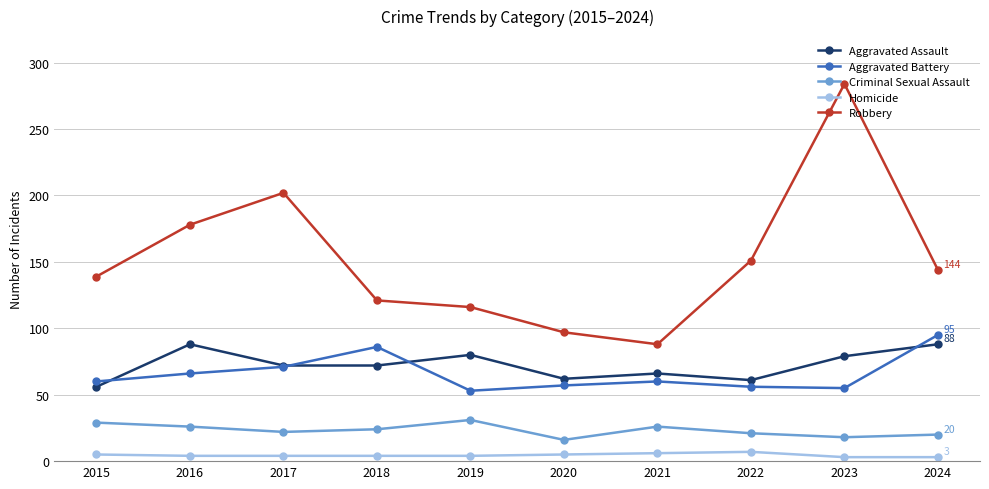

Which series changed the most between 2015 and 2018?

Aggravated Battery